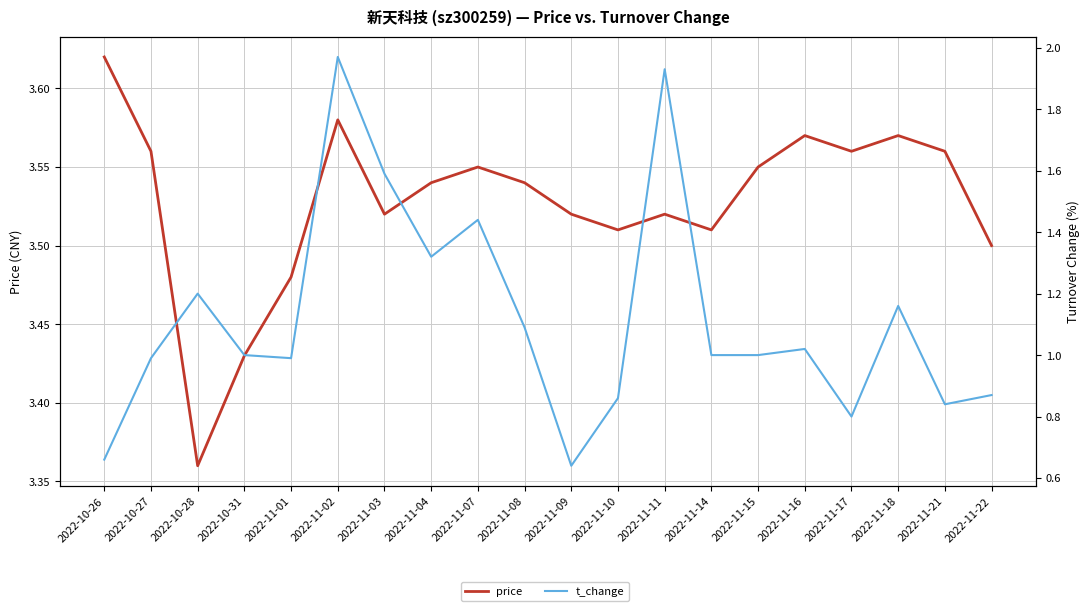

Which series has the widest spread of values?

t_change